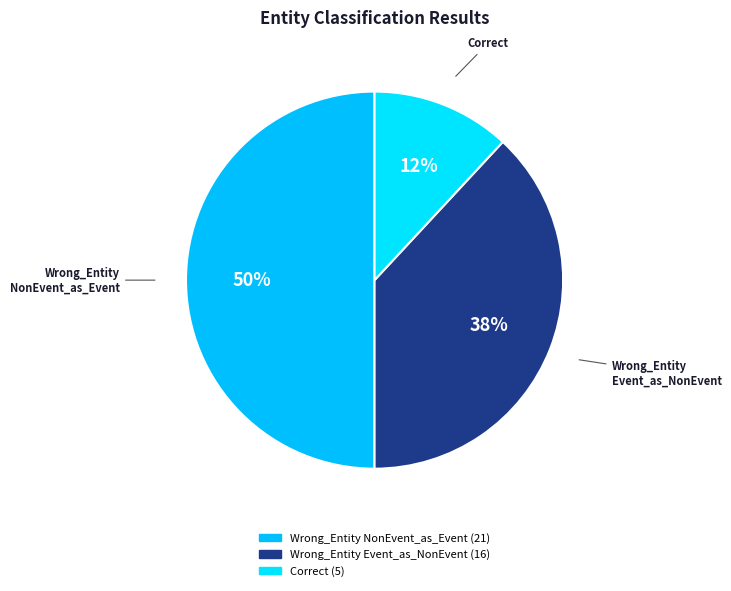

Rank the categories by value from lowest to highest.

Correct, Wrong_Entity_Event_as_NonEvent, Wrong_Entity_NonEvent_as_Event